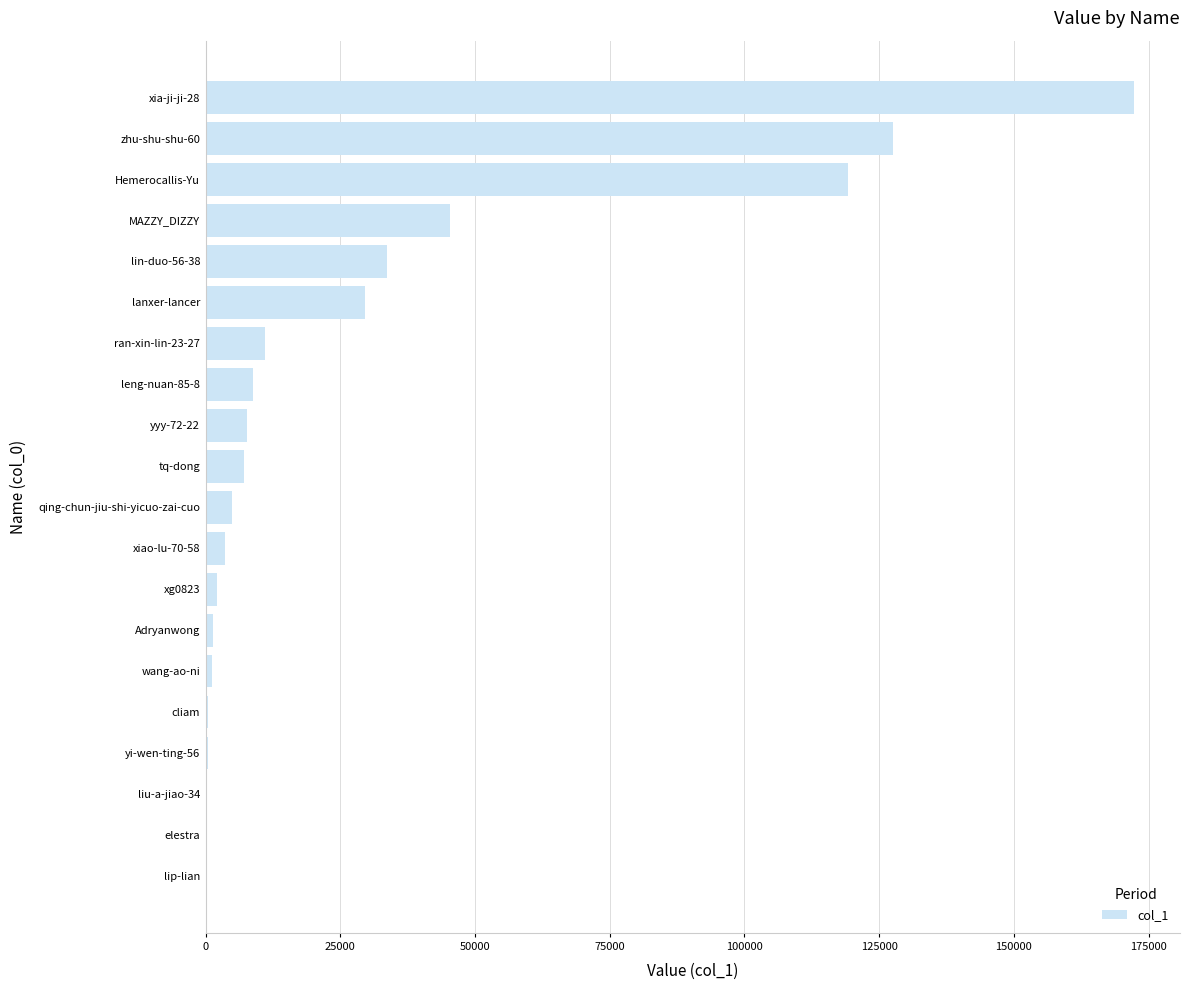

The value at xia-ji-ji-28 is 172217. True or false?

True